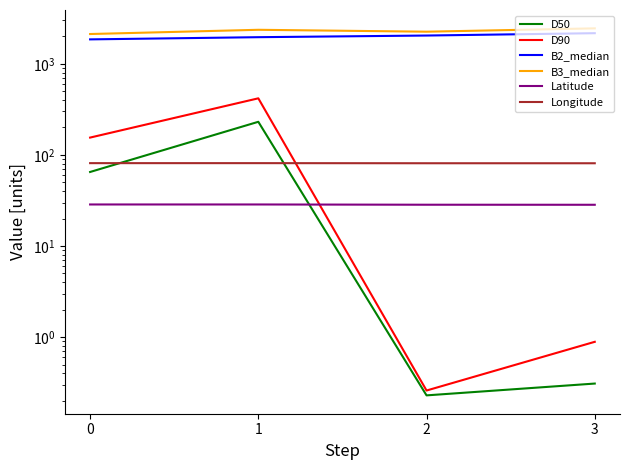

What is the sum of all D90 values?

574.1